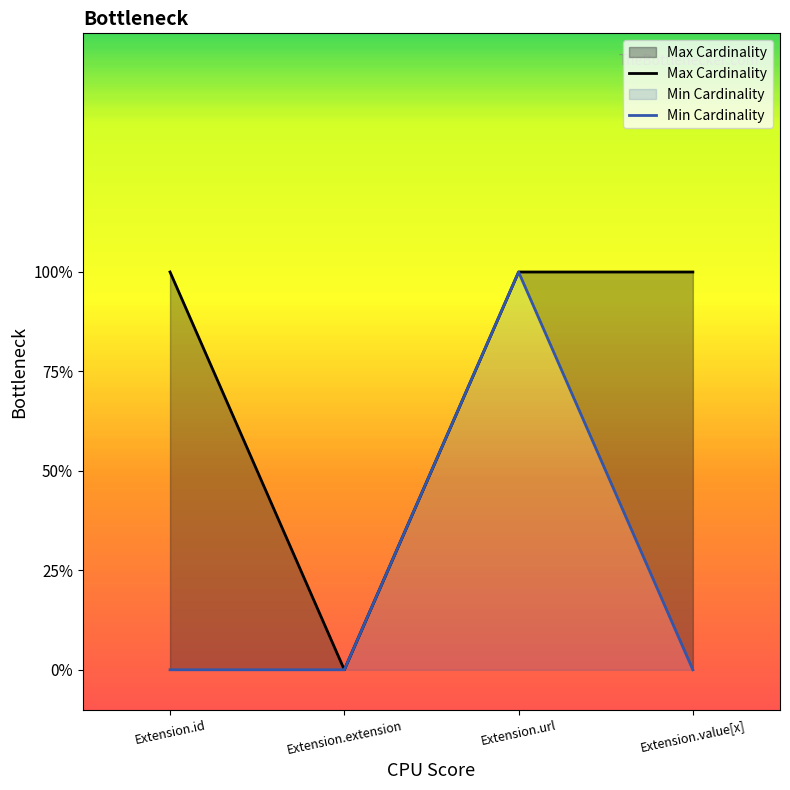

Between Extension.url and Extension.value[x], which series saw the biggest shift?

Min Cardinality